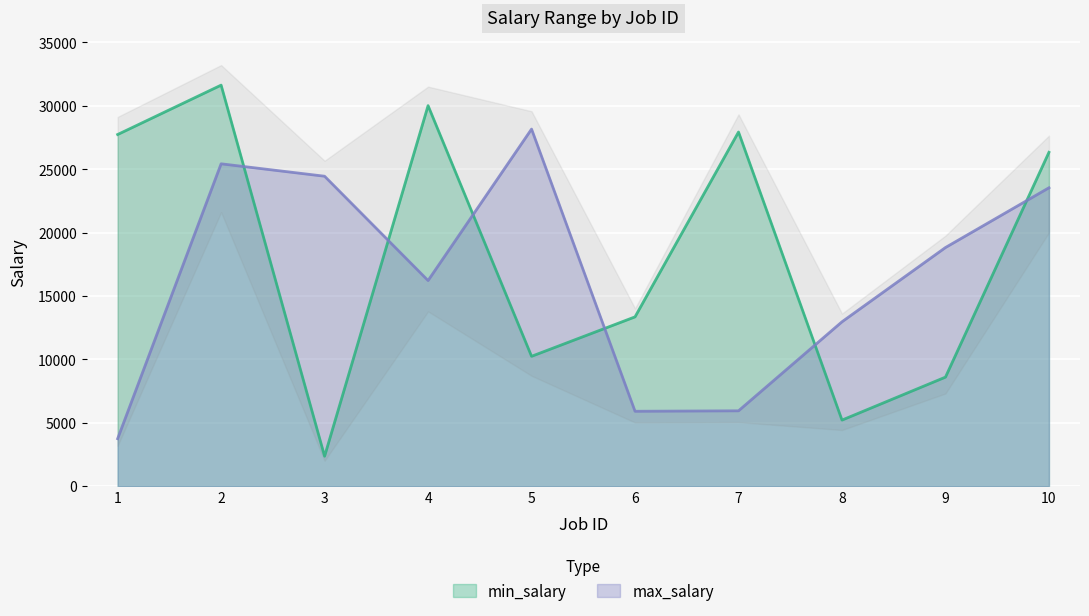

What is the sum of all max_salary values?

165146